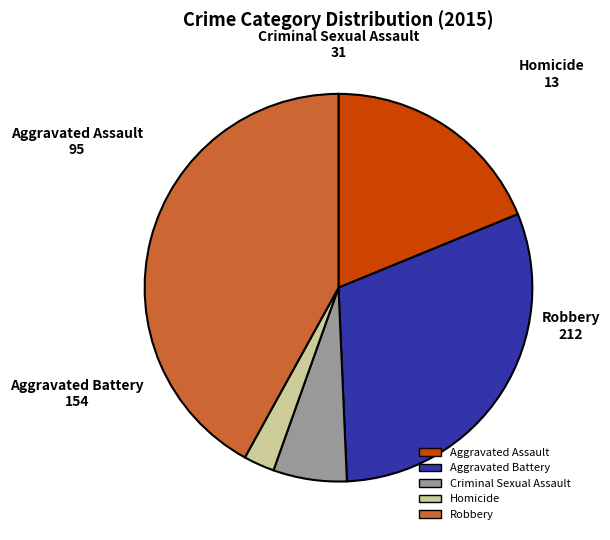

How many segments does this pie chart have?

5